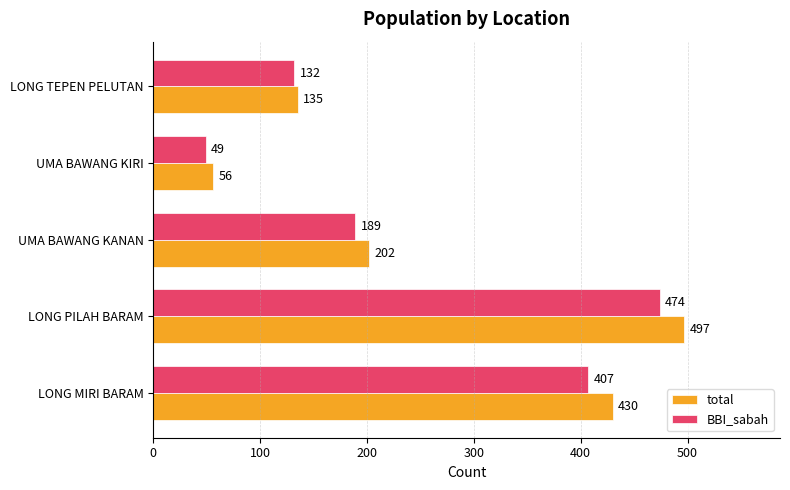

The value of total at LONG MIRI BARAM is 254. True or false?

False